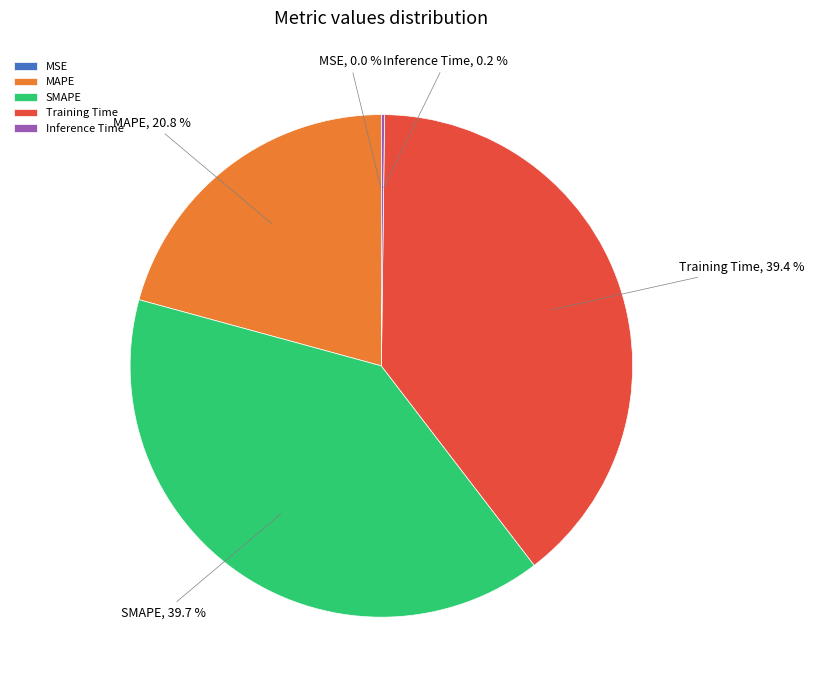

True or false: SMAPE accounts for 40% of the total.

True